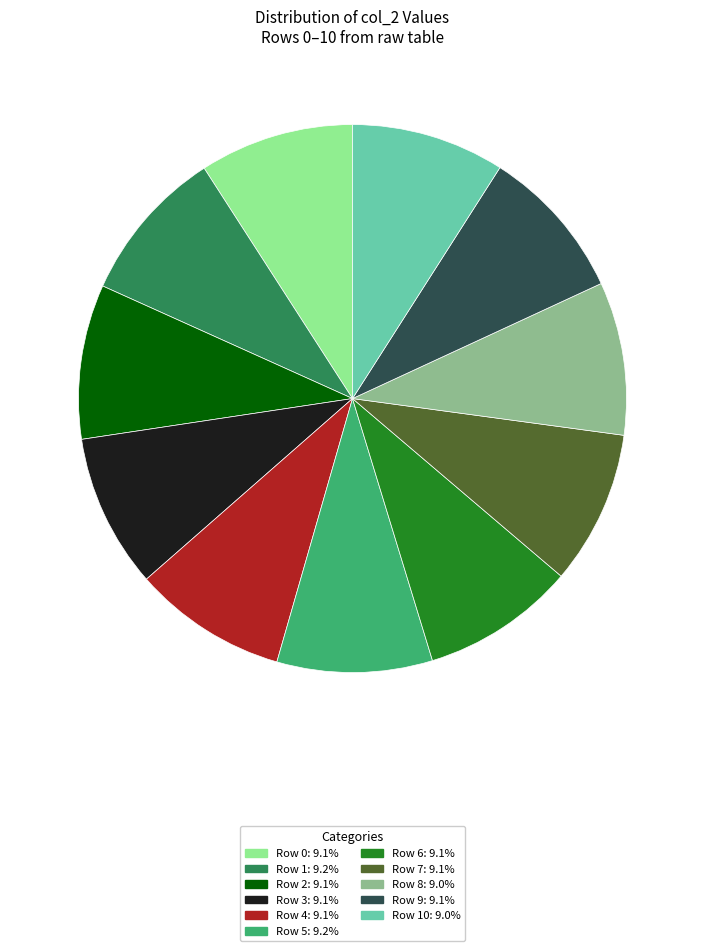

How many segments does this pie chart have?

11